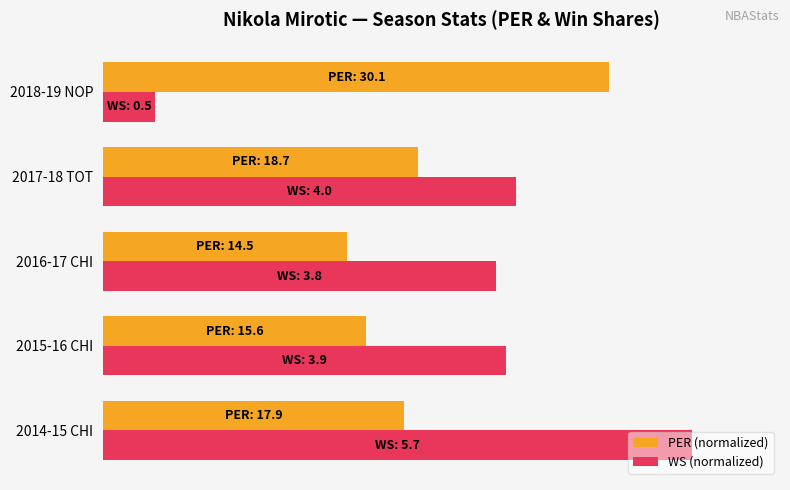

What are all the series names shown in the legend?

PER (normalized), WS (normalized)